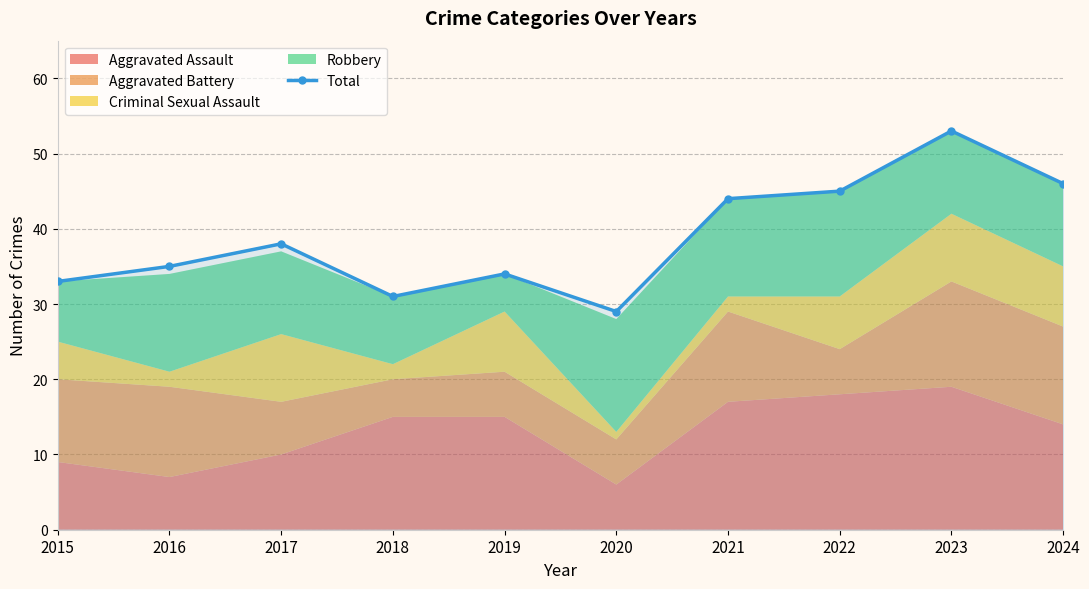

What is the difference between the values at 2016 and 2018?

4